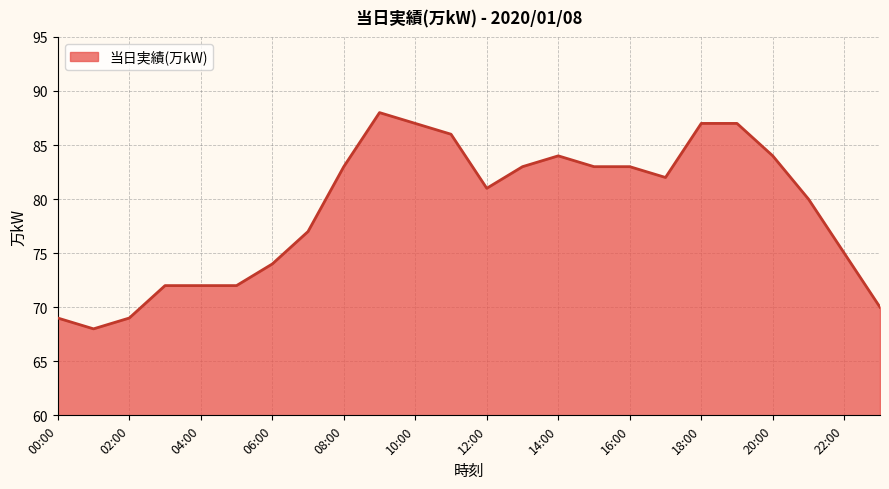

Reading left to right, list all the values displayed in this chart.

69	68	69	72	72	72	74	77	83	88	87	86	81	83	84	83	83	82	87	87	84	80	75	70